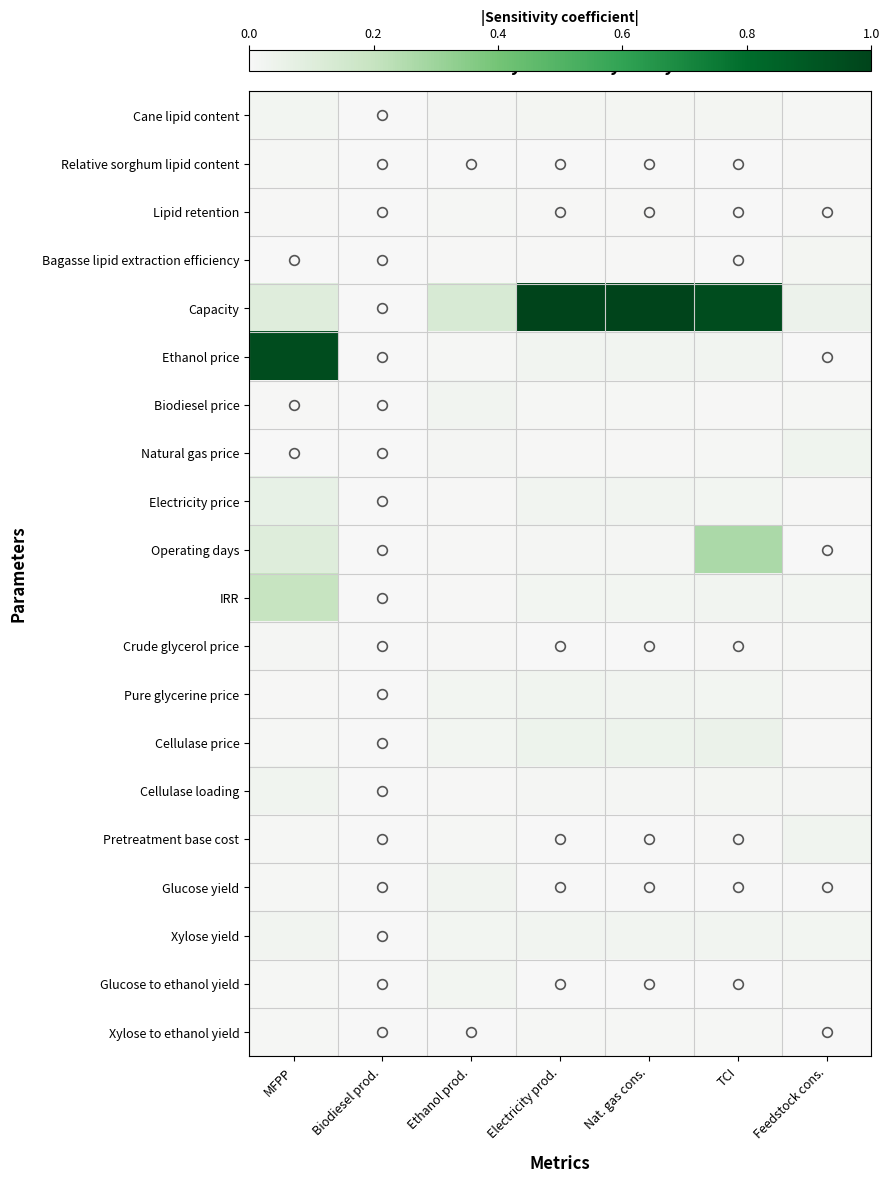

Which label corresponds to the smallest value in the chart?

Biodiesel prod.